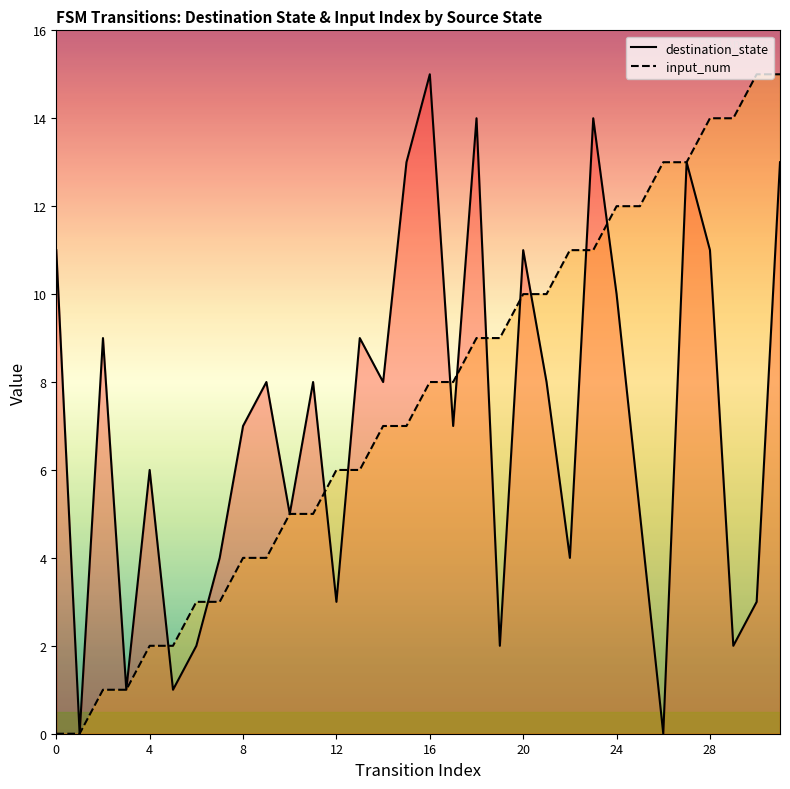

True or false: input_num has a value of 7 at 15.

True